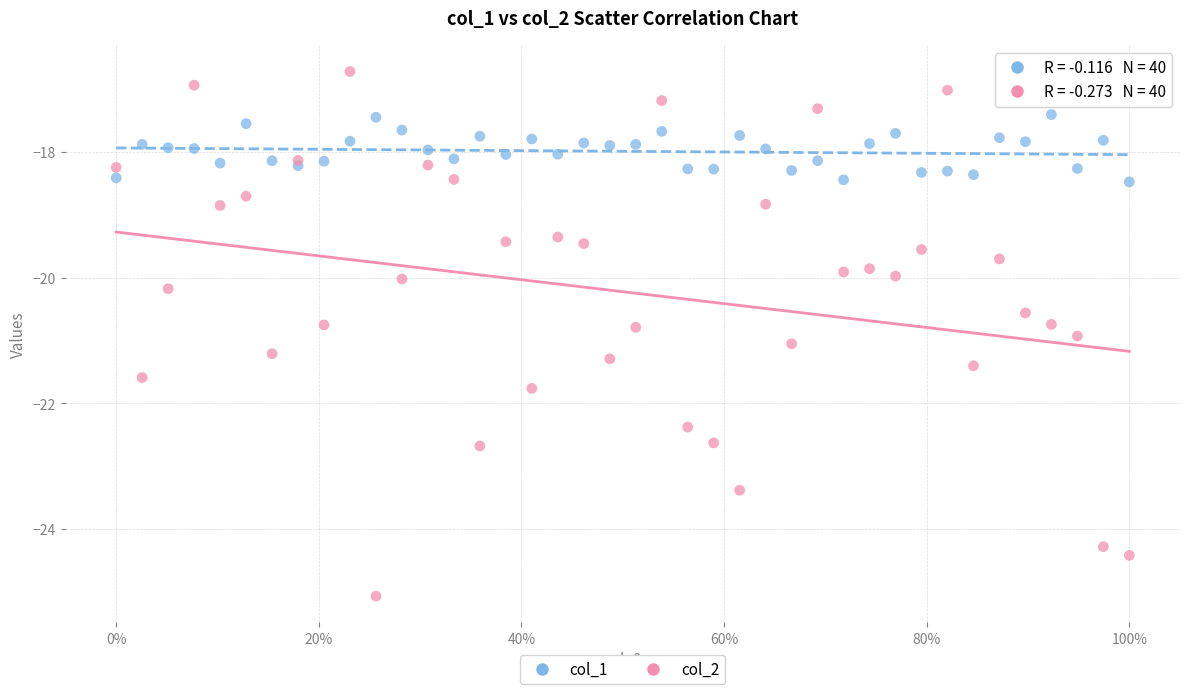

Which series has the widest spread of Y values?

col_2